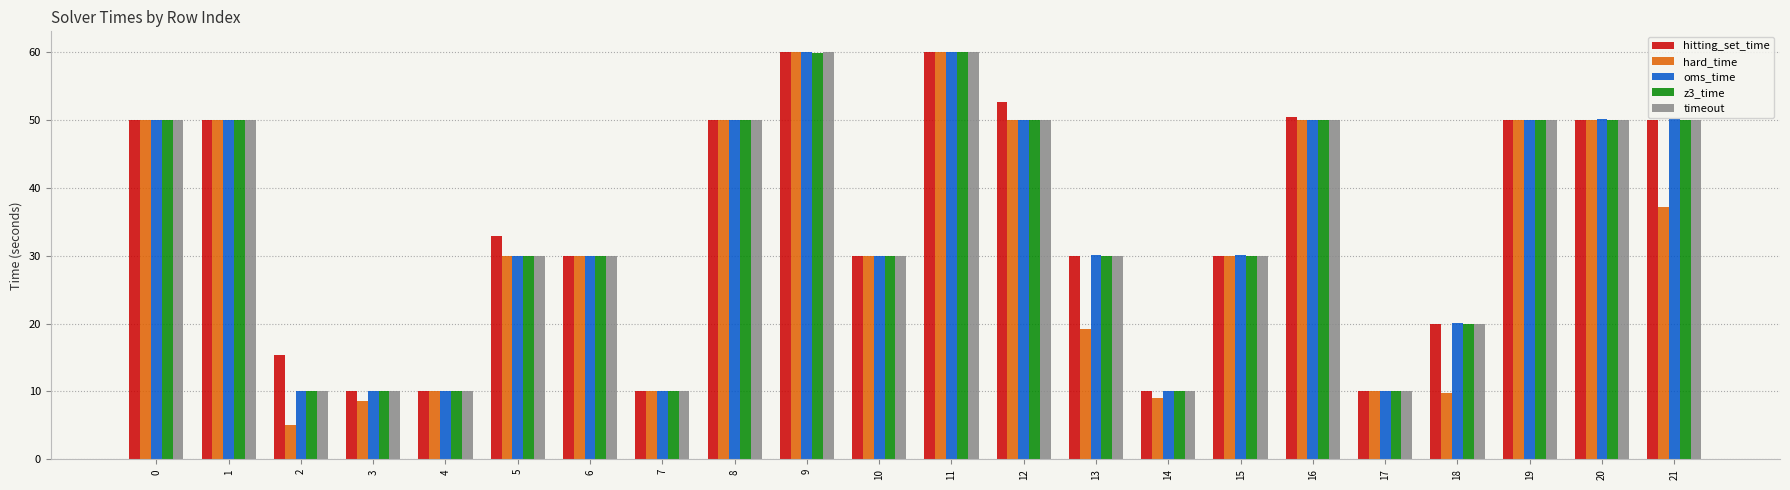

What is the minimum value shown in the chart?

5.0